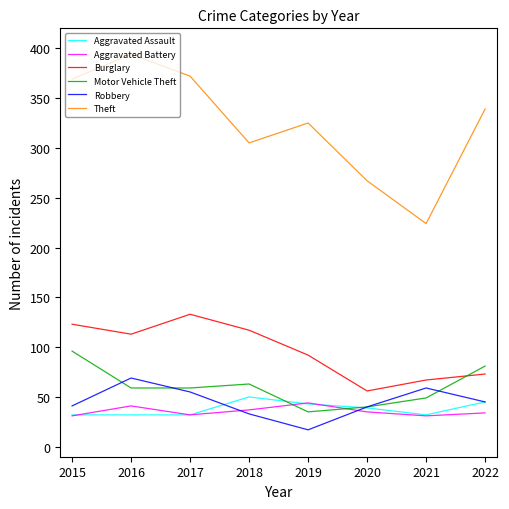

At which label does Aggravated Assault first exceed 39?

2018